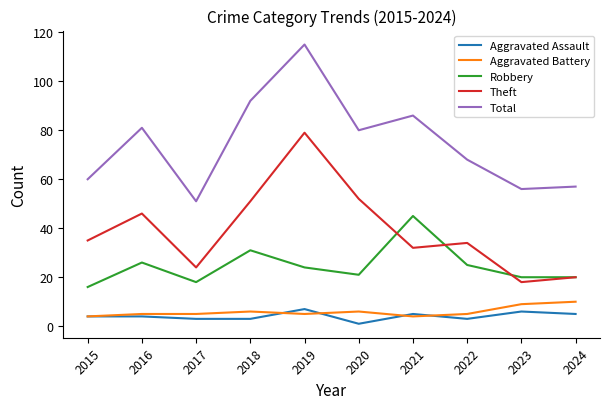

Which category has the lowest value in the Theft series?

2023